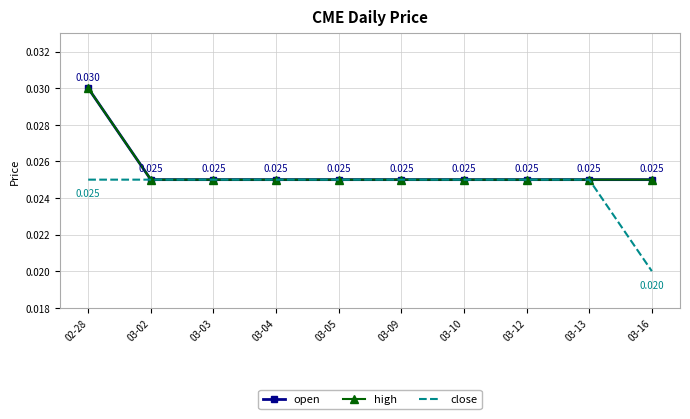

True or false: open has more than 2 points higher than both neighbors.

False